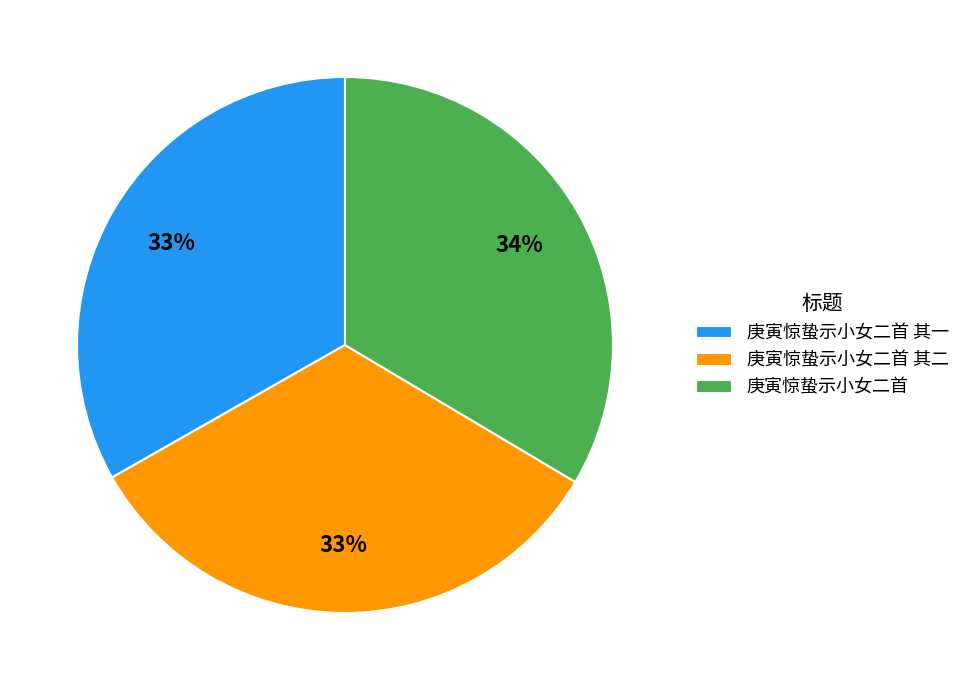

To the nearest percent, what portion does 庚寅惊蛰示小女二首 其一 represent?

33%